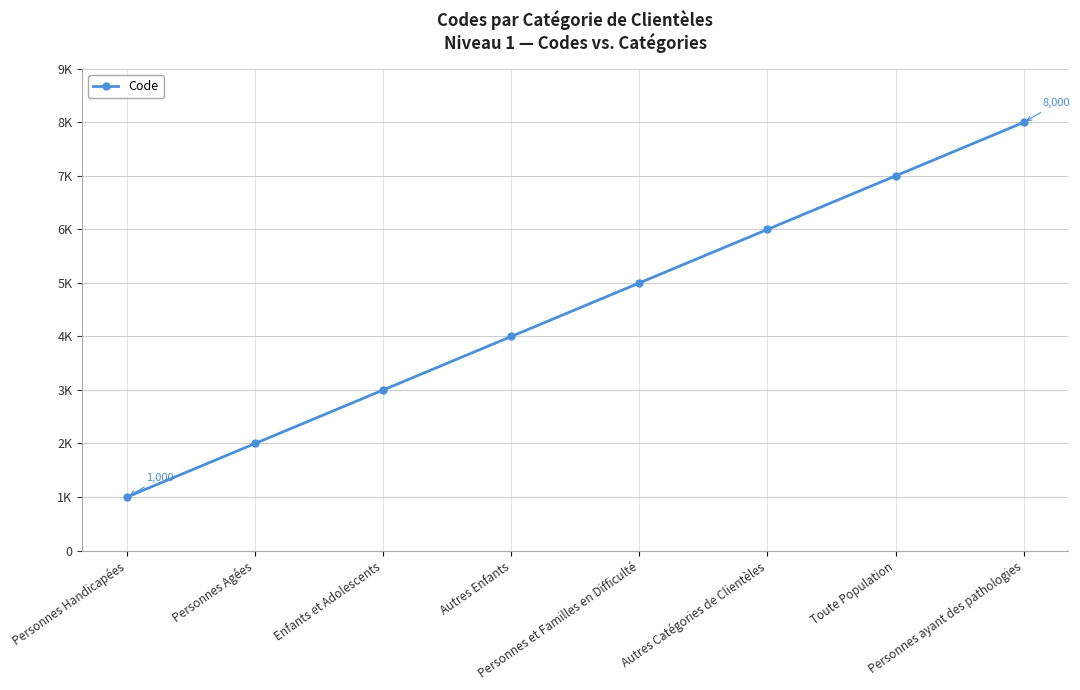

Does the chart have visible grid lines?

Yes